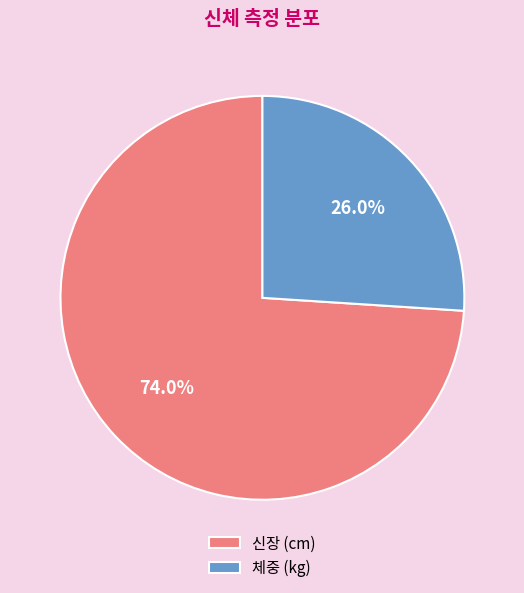

Is it true that 체중 (kg) is 35% of the pie?

False